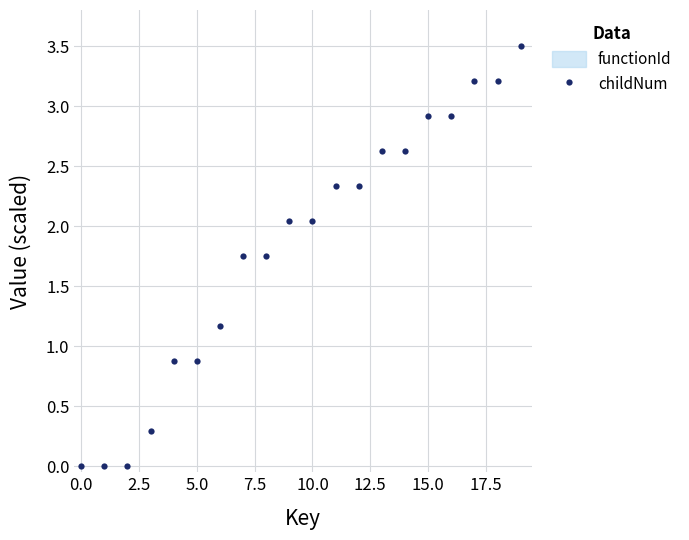

What is the average value?

1.8